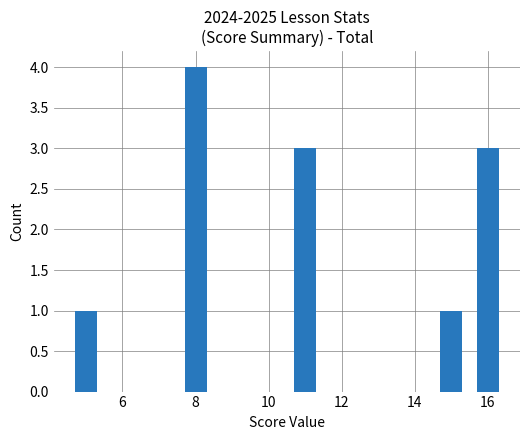

What is the smallest value displayed?

1